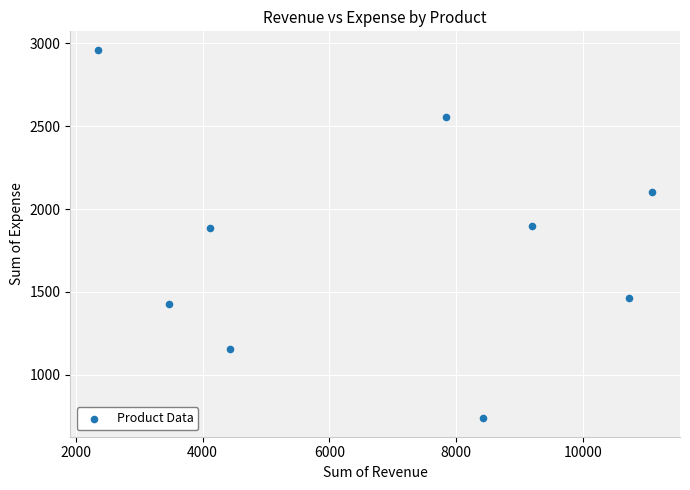

What is the average Y value?

1799